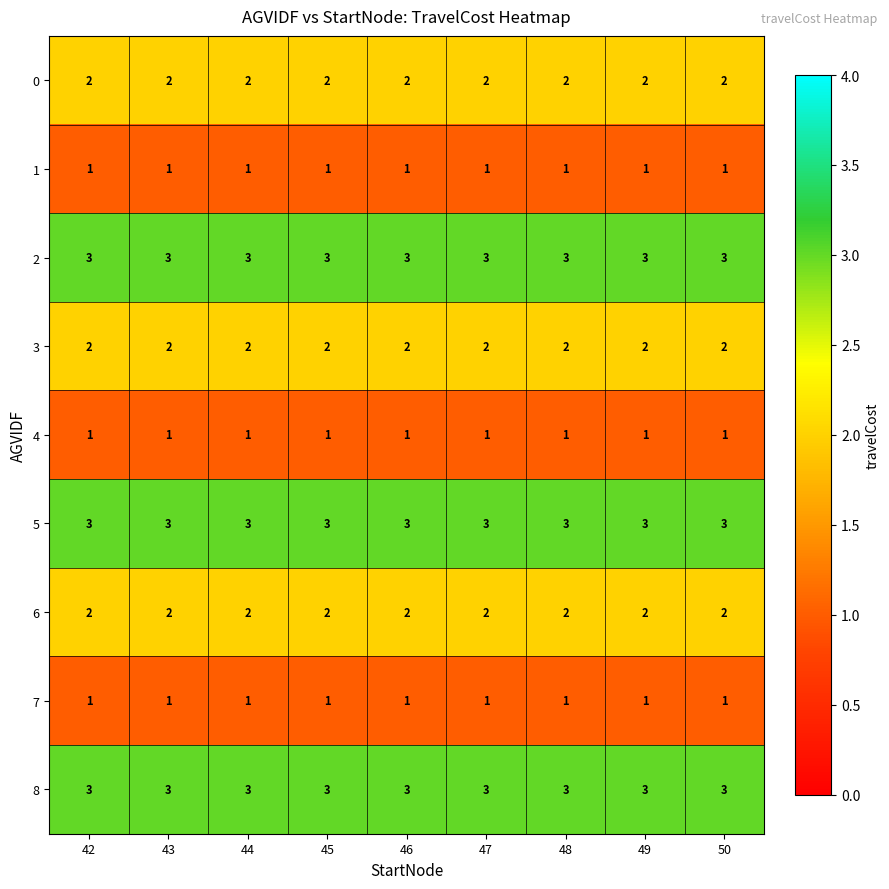

What is the sum of the 6 values at 48 and 44?

4